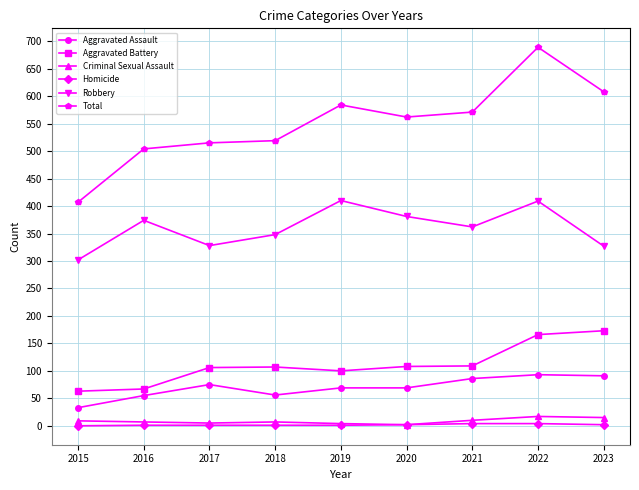

Is the value of Aggravated Battery at 2019 greater than the value of Homicide at 2015?

Yes